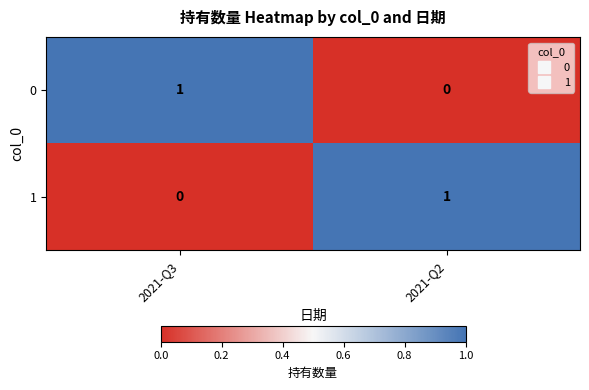

Which category has the highest value in the 1 series?

2021-Q2